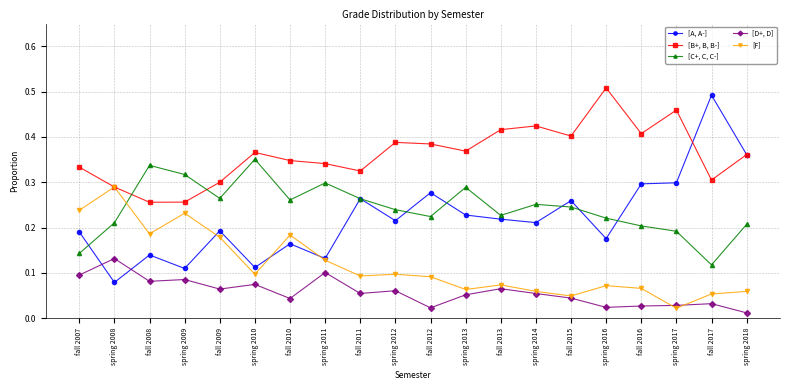

What is the total value across all series at fall 2007?

1.0